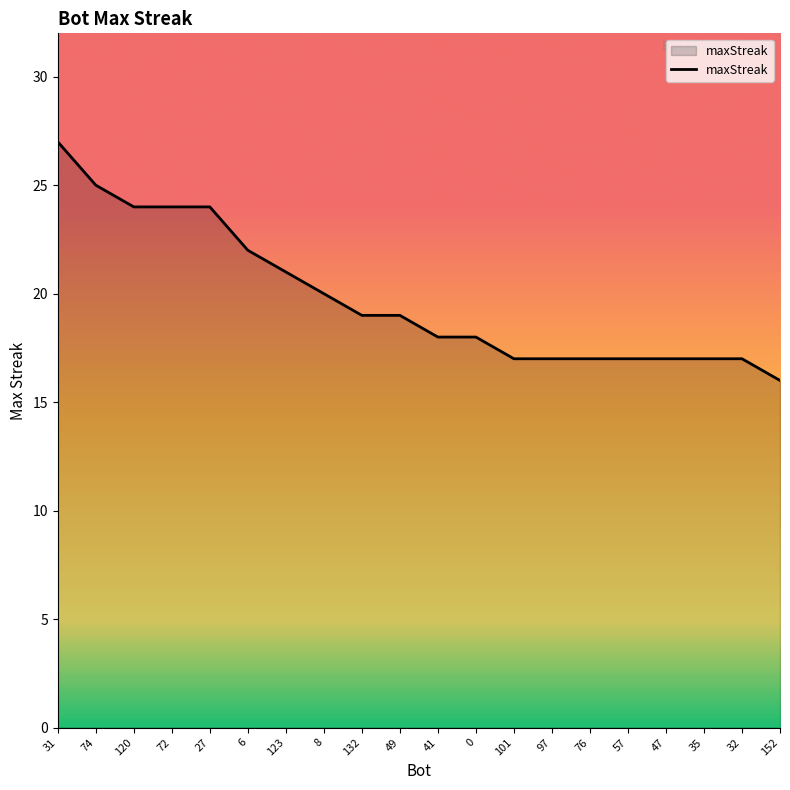

At which category does the chart reach its minimum across all series?

152